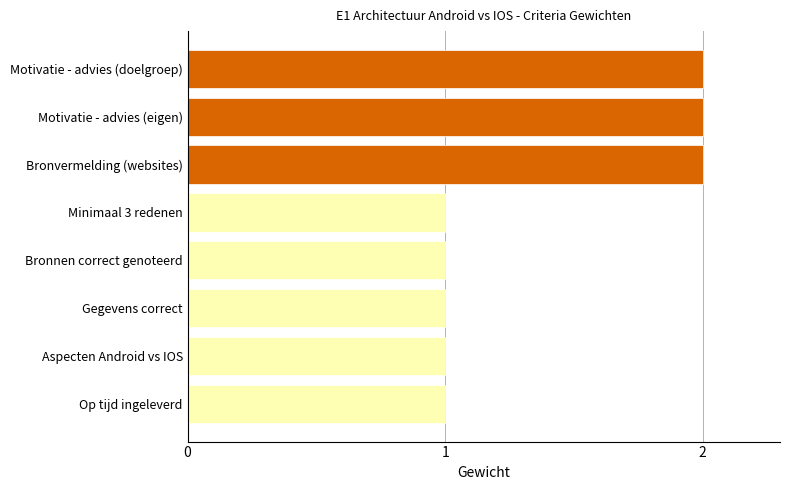

How many values are between 1 and 2?

8